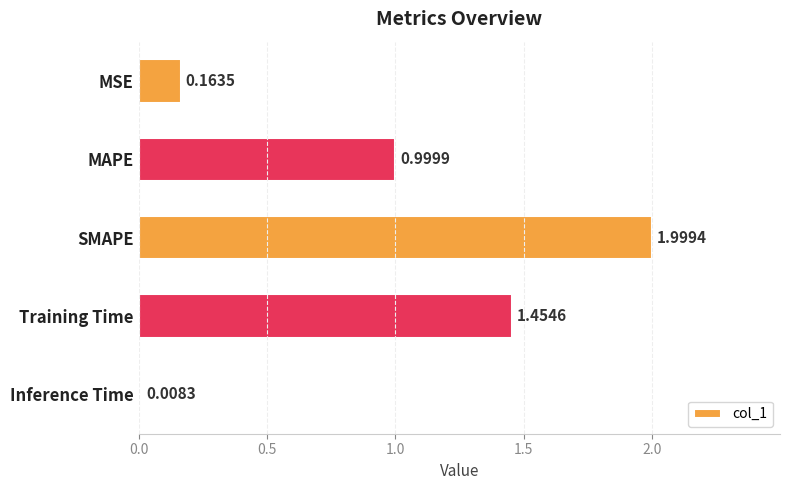

Where is the data nearest to the value 1?

MAPE